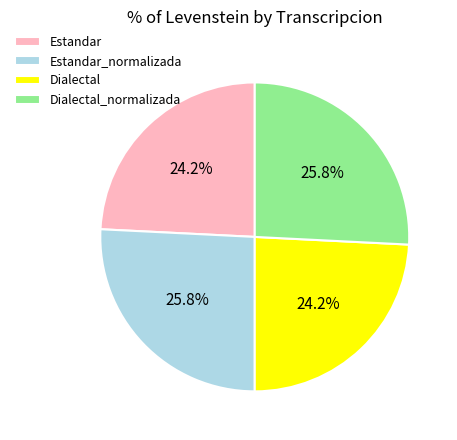

What percentage is the Estandar slice, to the nearest percent?

24%